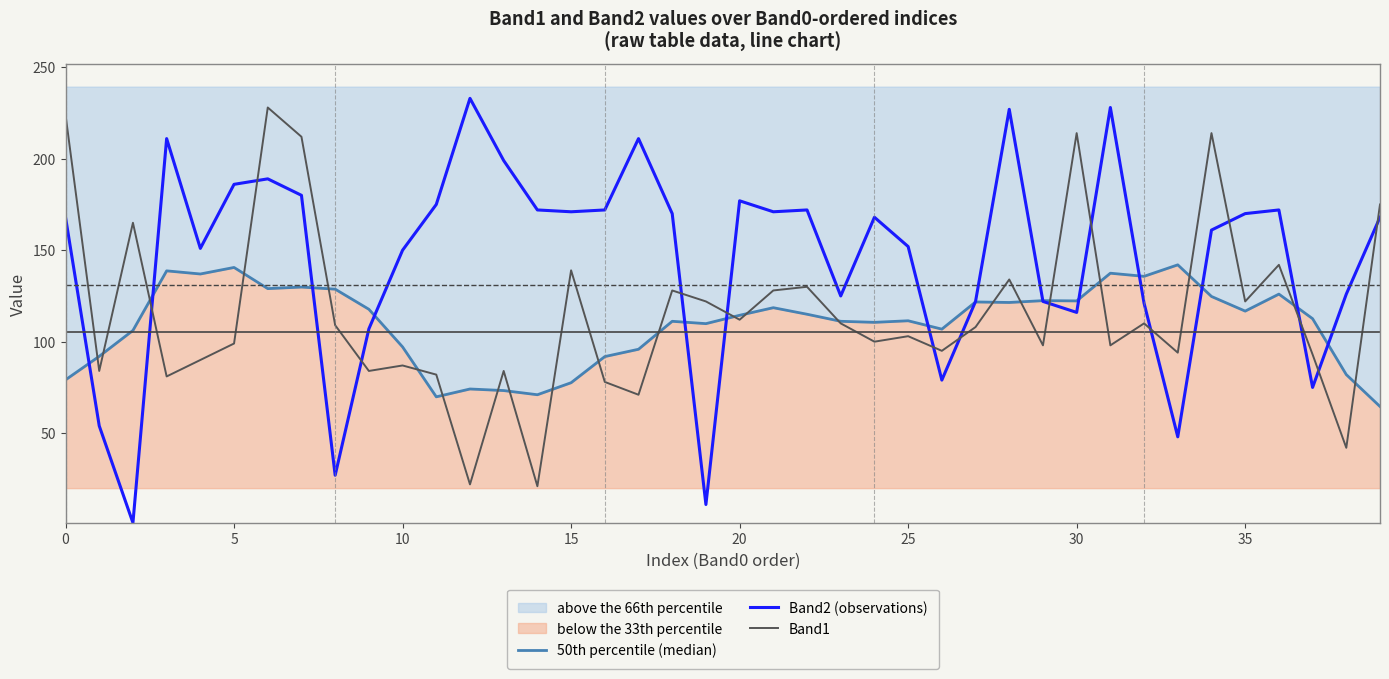

True or false: Band2 (observations) and Band1 intersect in this chart.

True